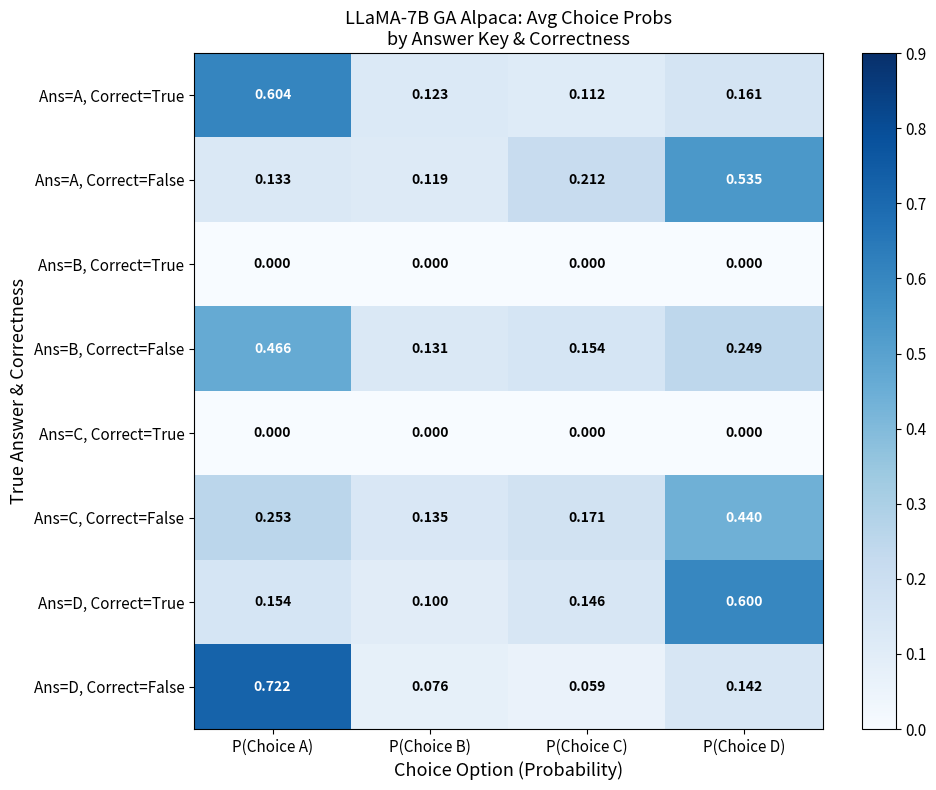

Is the value of Ans=C, Correct=True at P(Choice D) greater than the value of Ans=D, Correct=True at P(Choice A)?

No